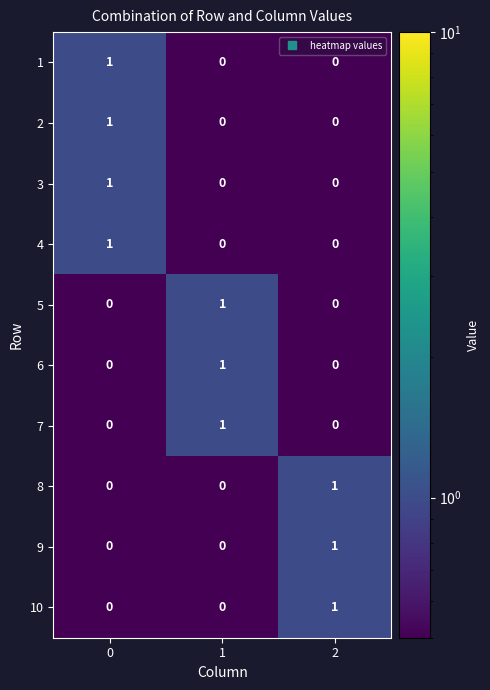

Count the 10 values in the range 0 to 1.

3